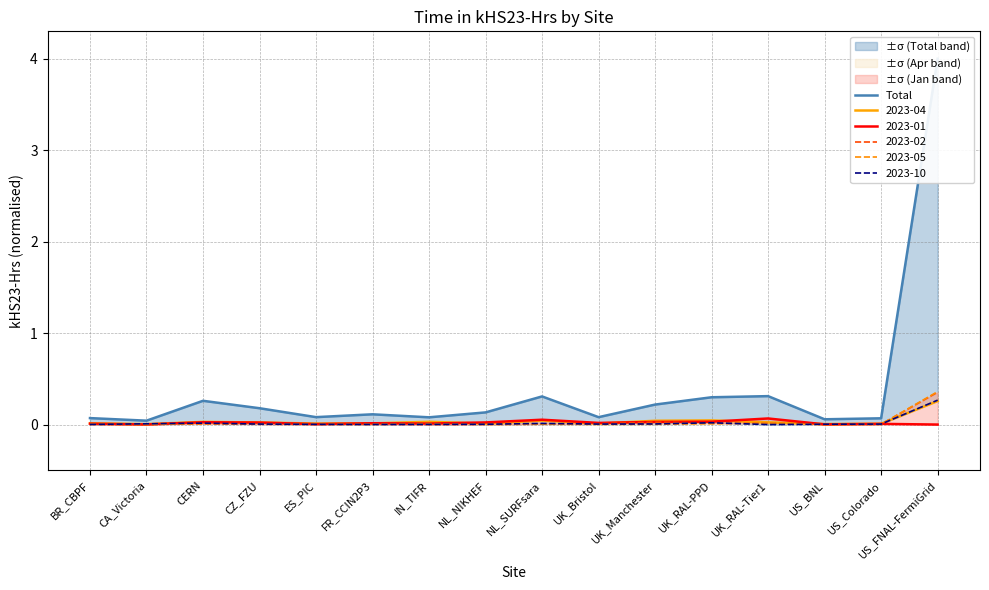

Between UK_RAL-PPD and CA_Victoria, which is larger?

UK_RAL-PPD